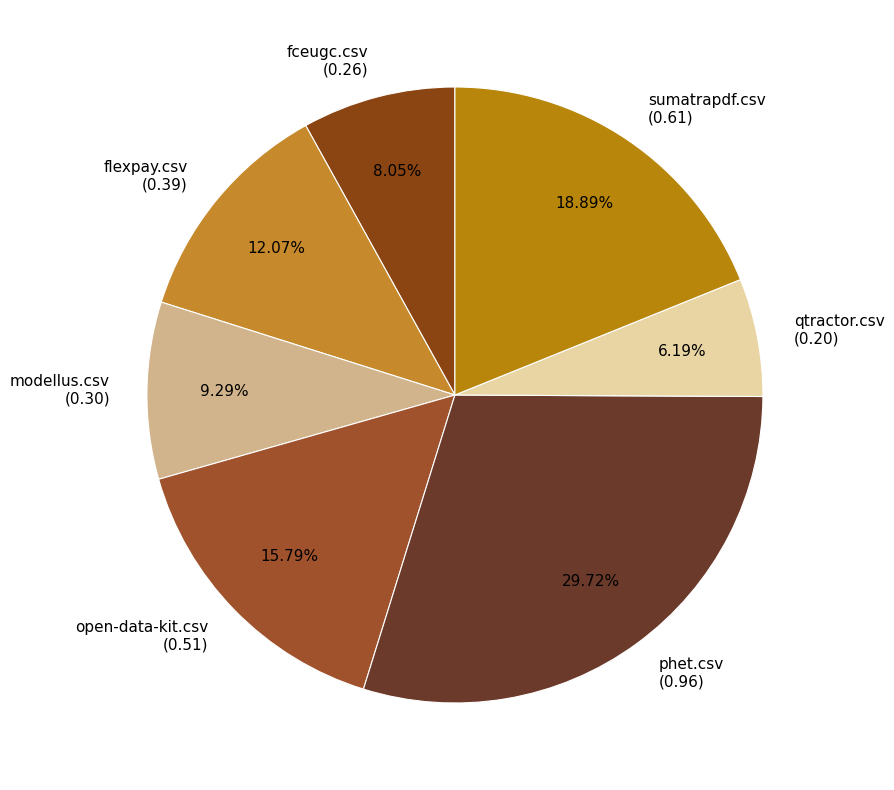

To the nearest percent, what portion does flexpay.csv represent?

12%